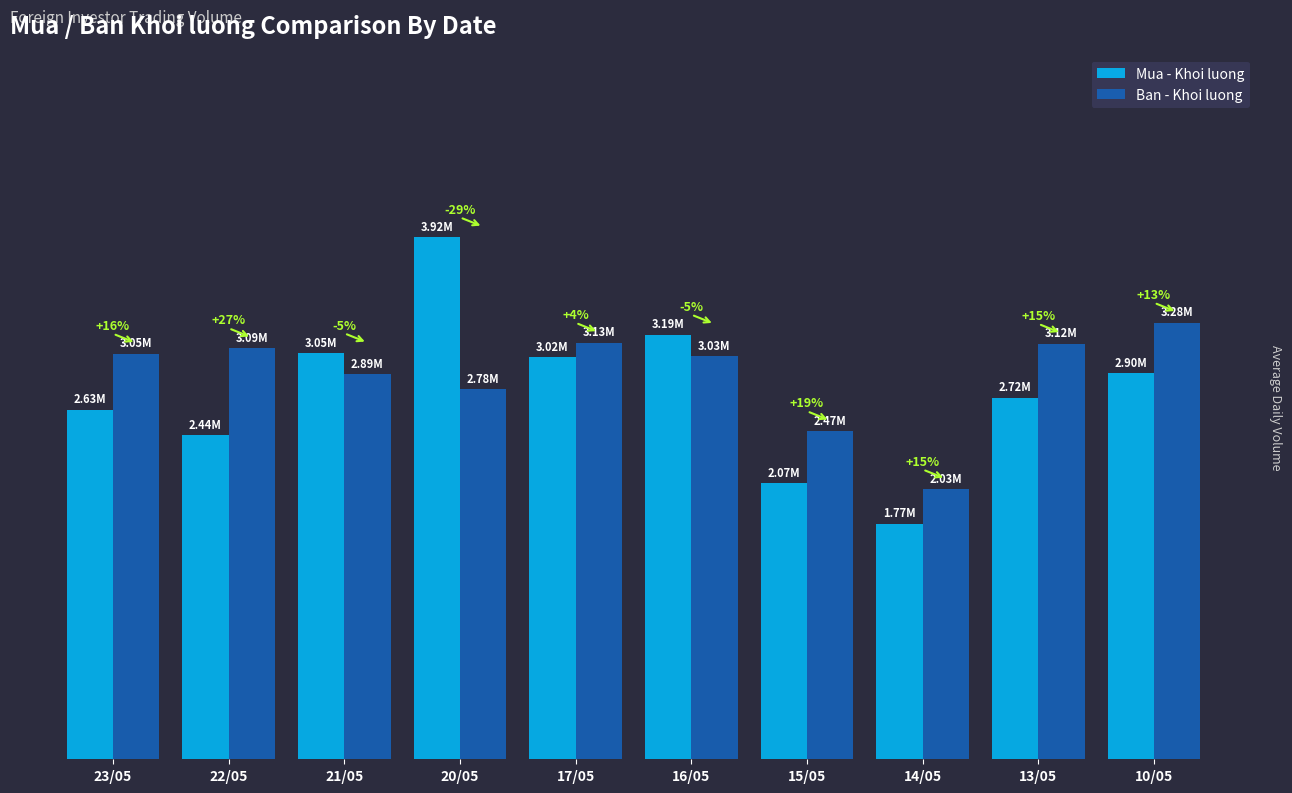

Are the bars horizontal?

No